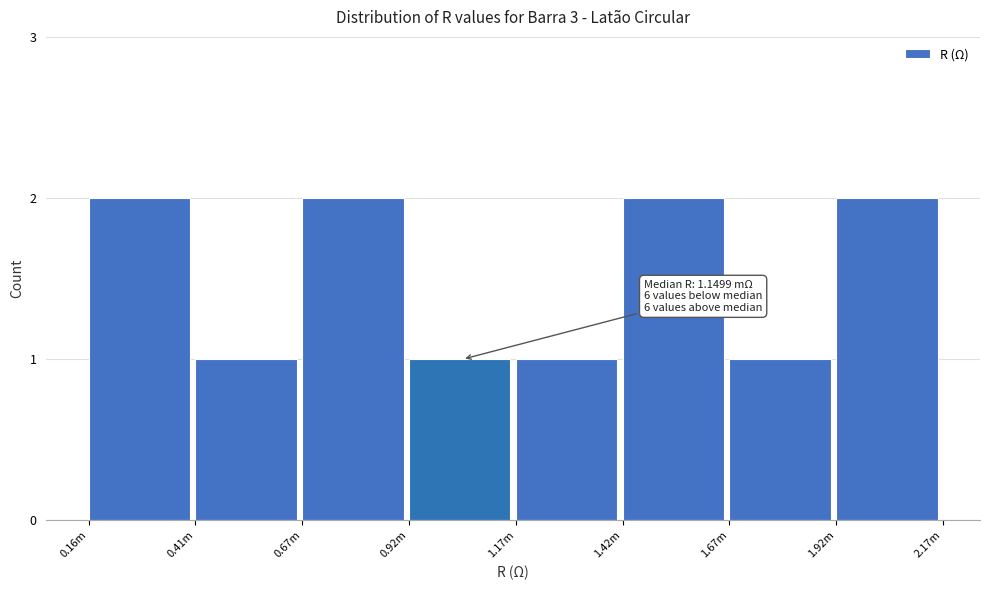

Reading left to right, what are all the values shown in this chart?

2	1	2	1	1	2	1	2